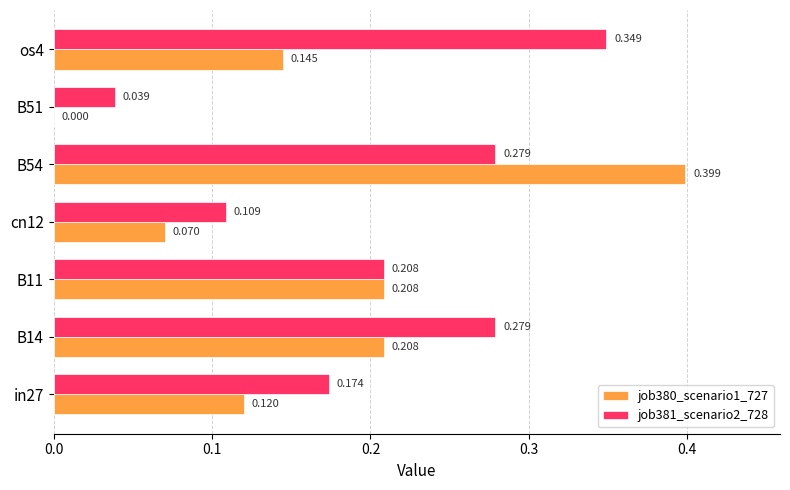

Is the value of job381_scenario2_728 at cn12 greater than the value of job380_scenario1_727 at B11?

No